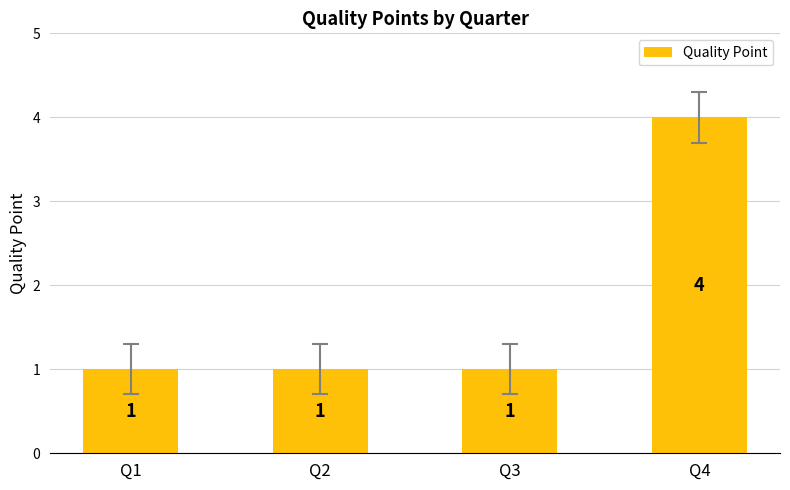

What is the value of the 2nd bar from the left?

1